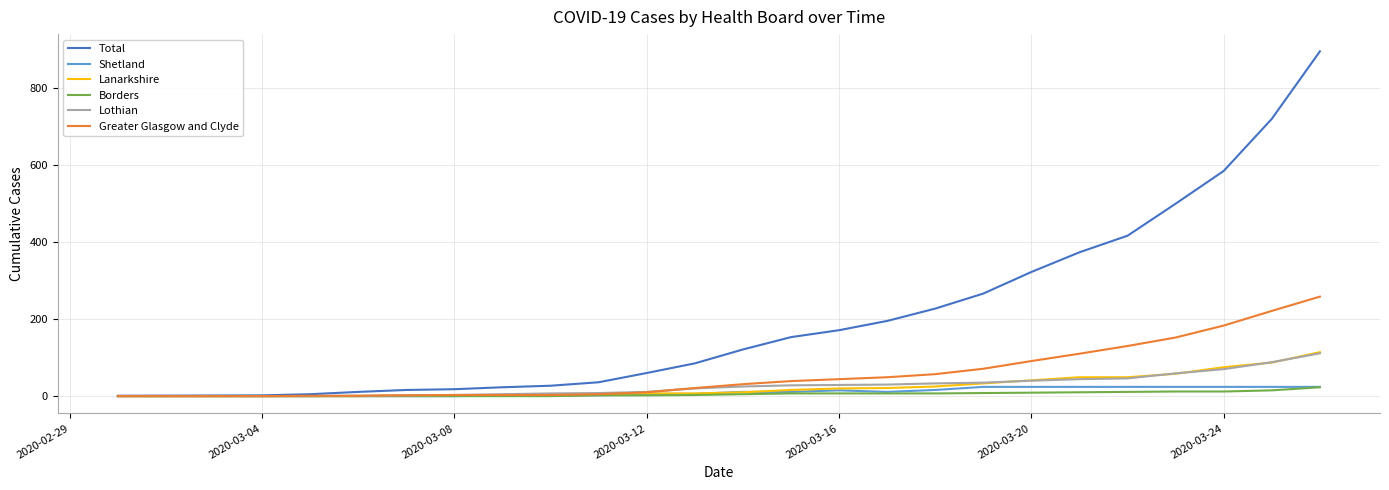

Which series has the widest spread of values?

Total